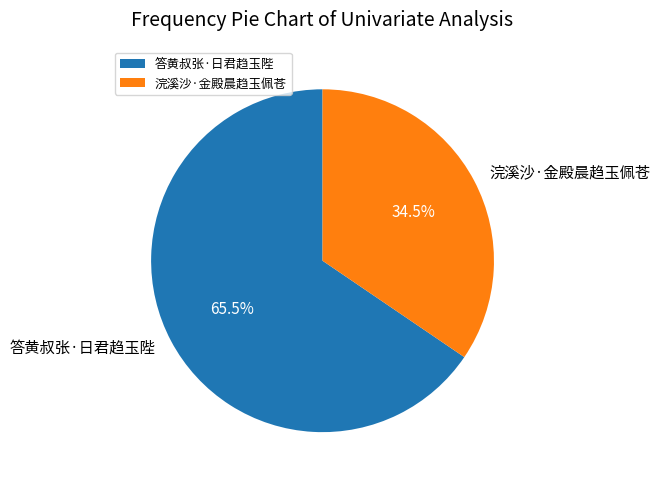

Do 浣溪沙·金殿晨趋玉佩苍 and 答黄叔张·日君趋玉陛 together represent more than half of the pie?

Yes